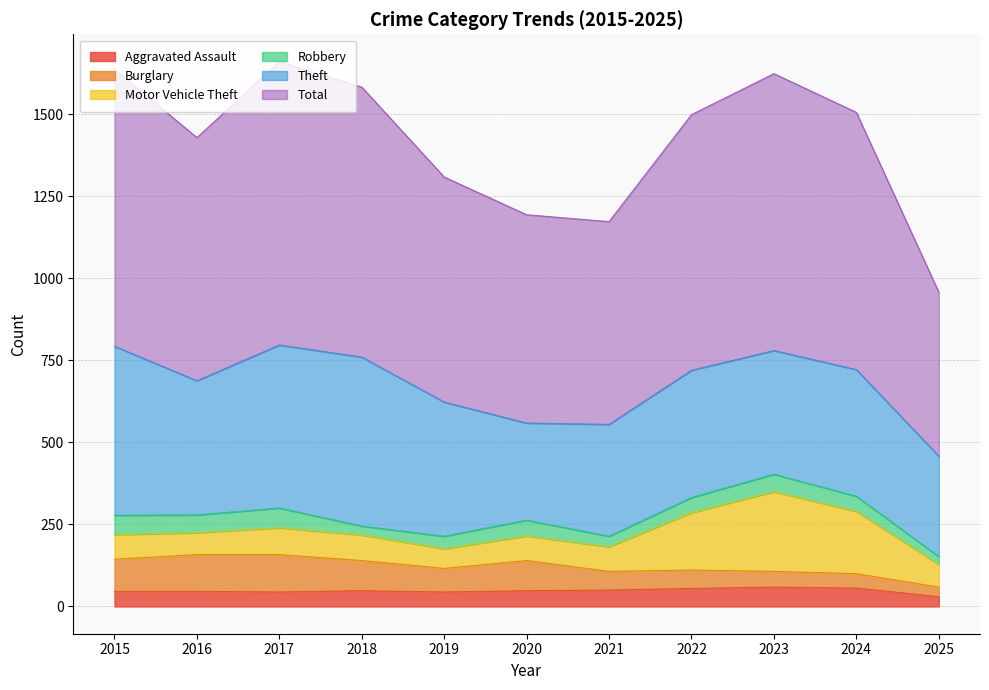

Read the Burglary value at 2015, to the nearest 10.

100